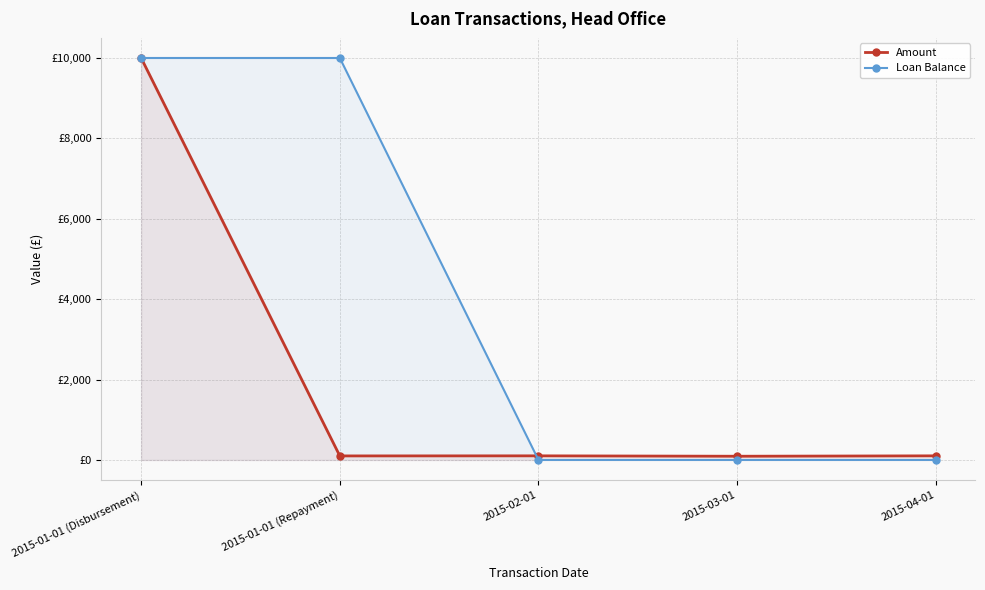

How many data points in Amount are above 101?

3